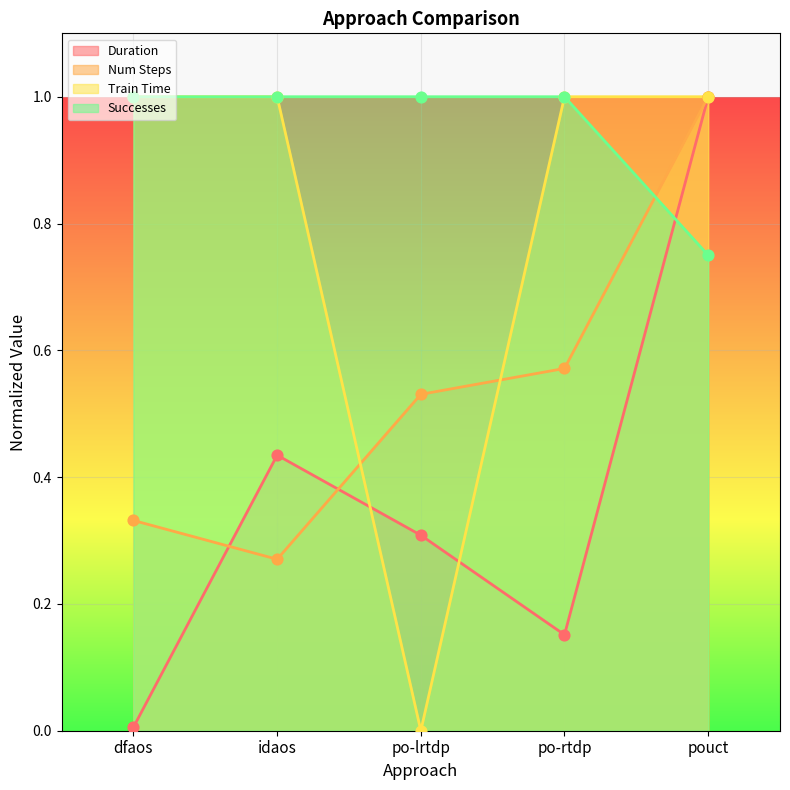

Which series has the largest total across all categories?

Successes